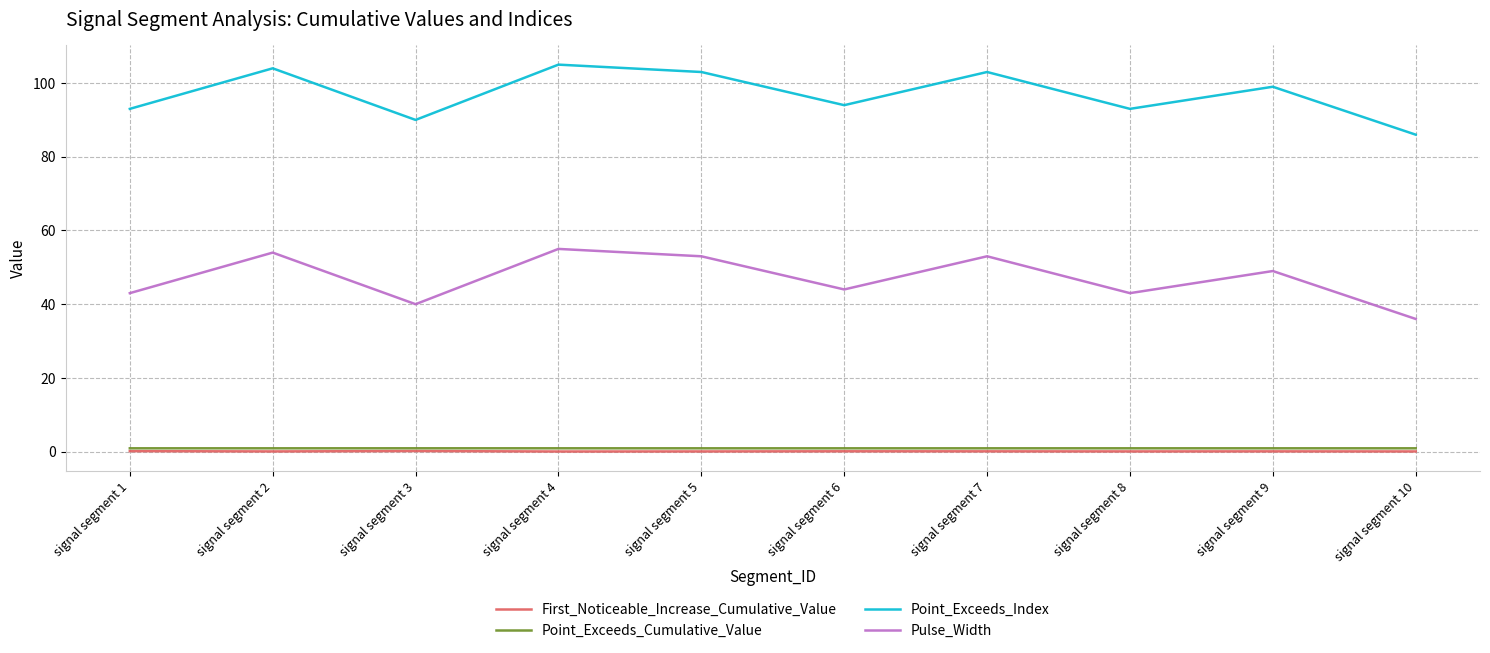

Does the chart display data point markers on the line(s)?

No